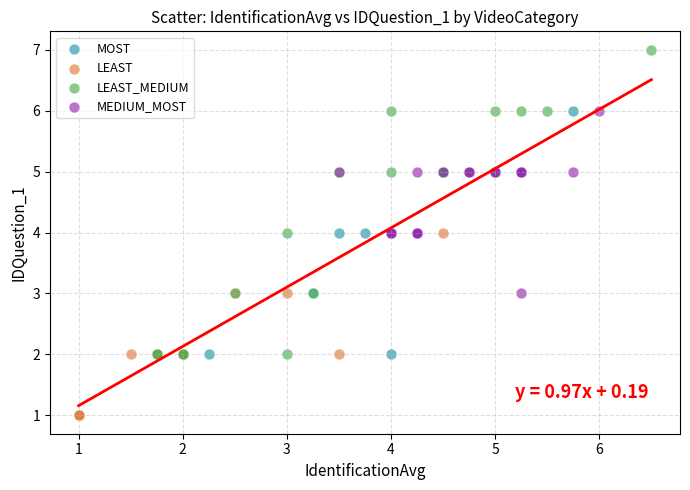

Which series contains the lowest Y value?

LEAST